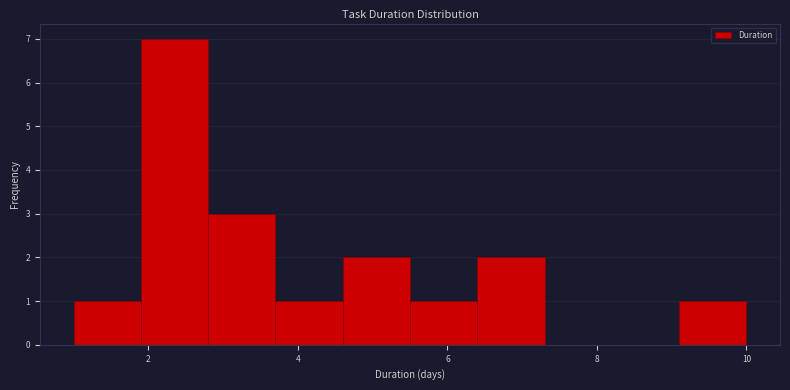

Reading left to right, transcribe this chart: for each bar, give the range it covers on the x-axis and its height. Neither the bar edges nor the heights are printed on the chart, so give them approximately, as read against the axes.

1.0 to 1.9: 1
1.9 to 2.8: 7
2.8 to 3.7: 3
3.7 to 4.6: 1
4.6 to 5.5: 2
5.5 to 6.4: 1
6.4 to 7.3: 2
7.3 to 8.2: 0
8.2 to 9.1: 0
9.1 to 10.0: 1